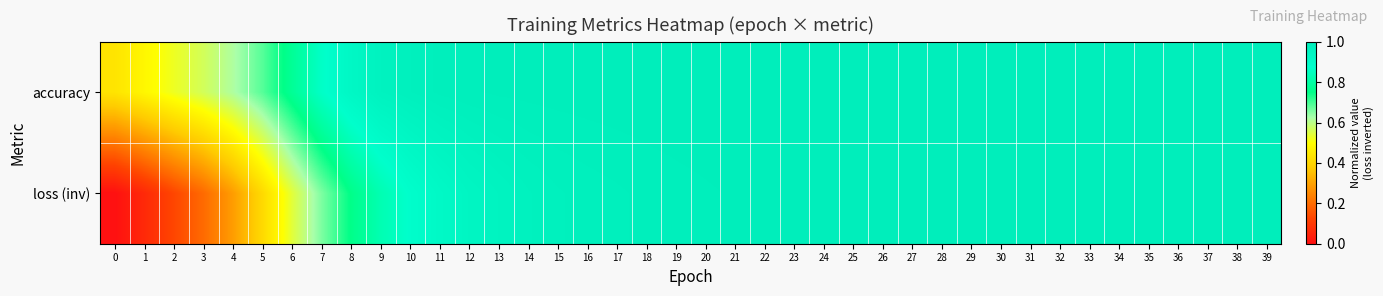

Which has a higher value, 6 or 18?

18